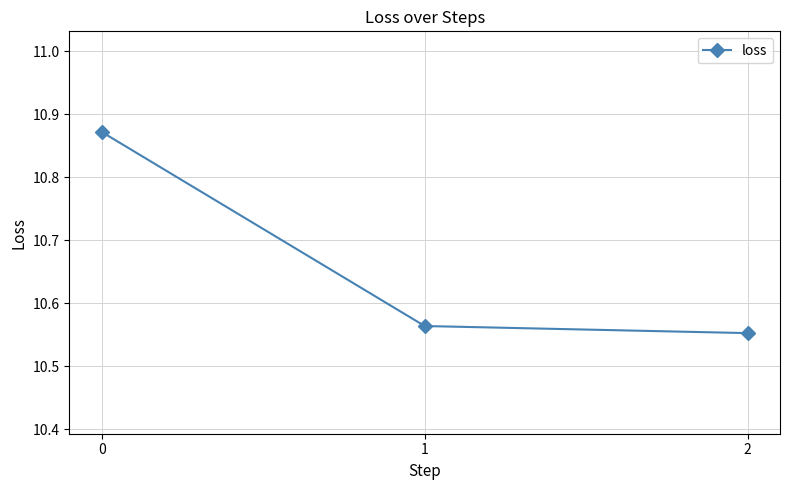

Is it true that the value at 1 is 14.6?

False